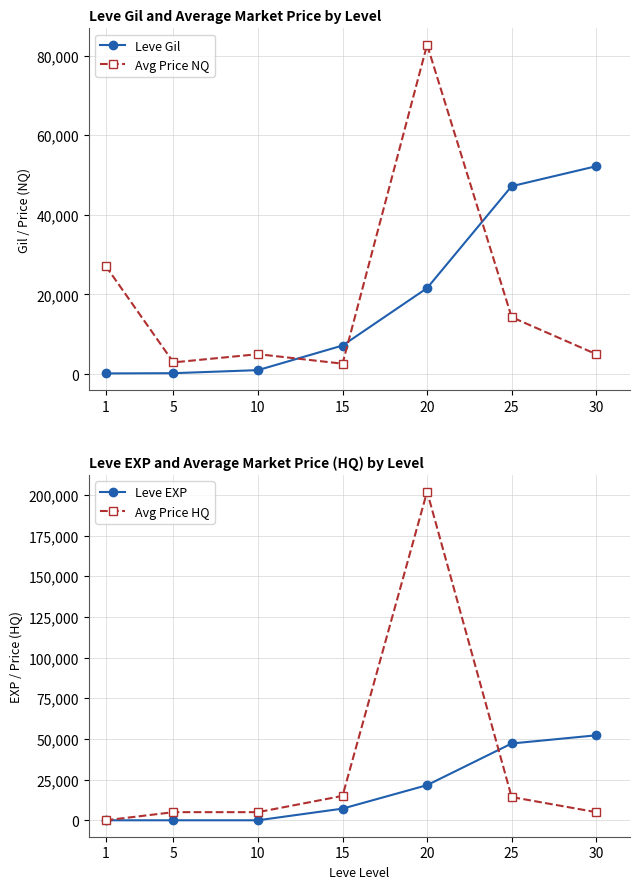

Does the chart have visible grid lines?

Yes